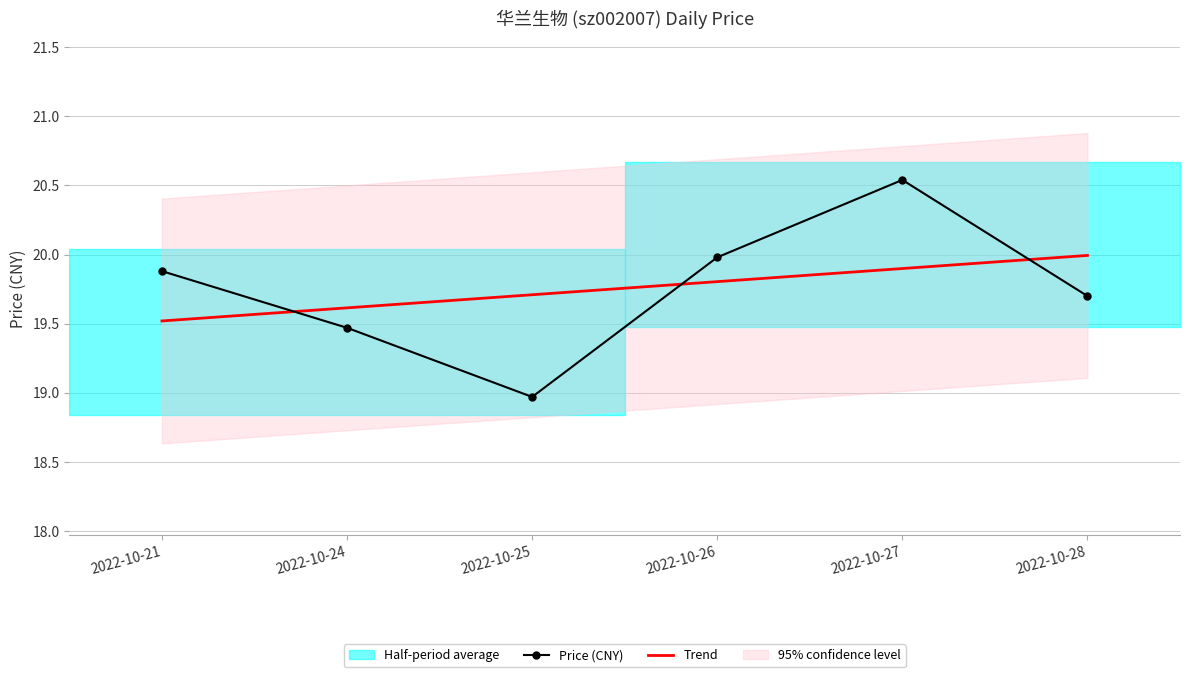

Reading left to right, transcribe all the data shown in this chart.

Price (CNY): 19.9	19.5	19.0	20.0	20.5	19.7
Trend: 19.5	19.6	19.7	19.8	19.9	20.0